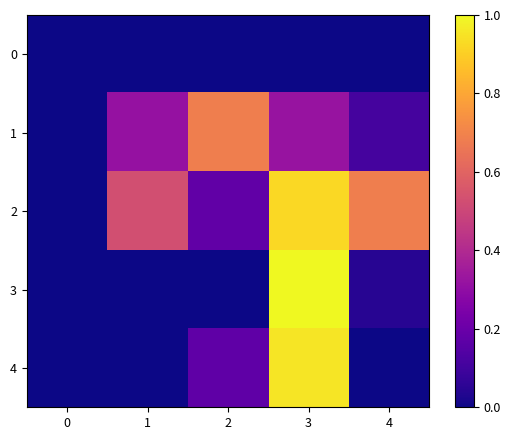

What is the greatest value displayed?

1.0